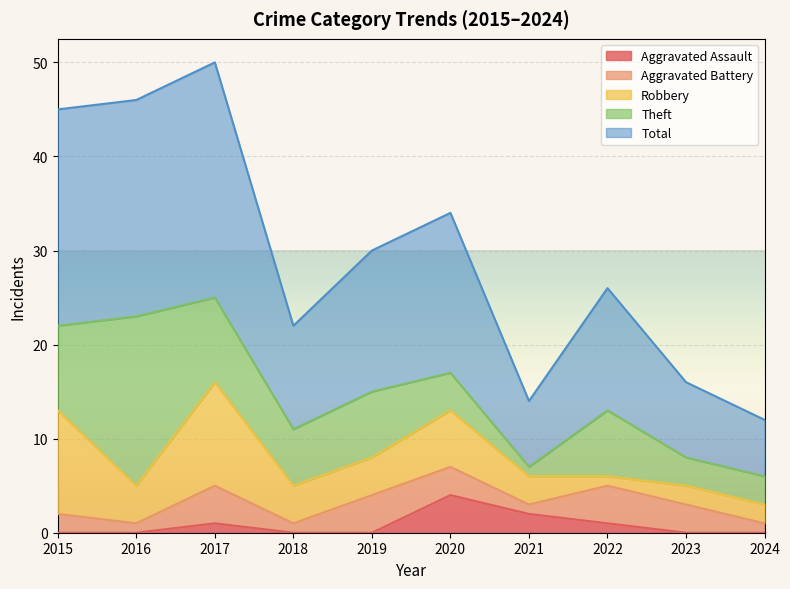

What is the average value of the Total series?

15